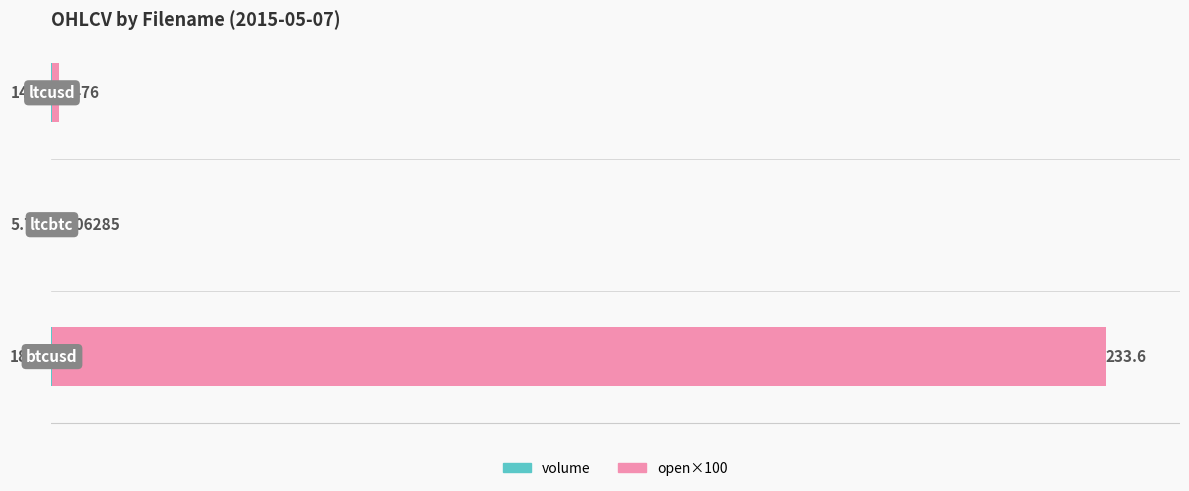

What is the difference between the volume values at 2 and 0?

3.9